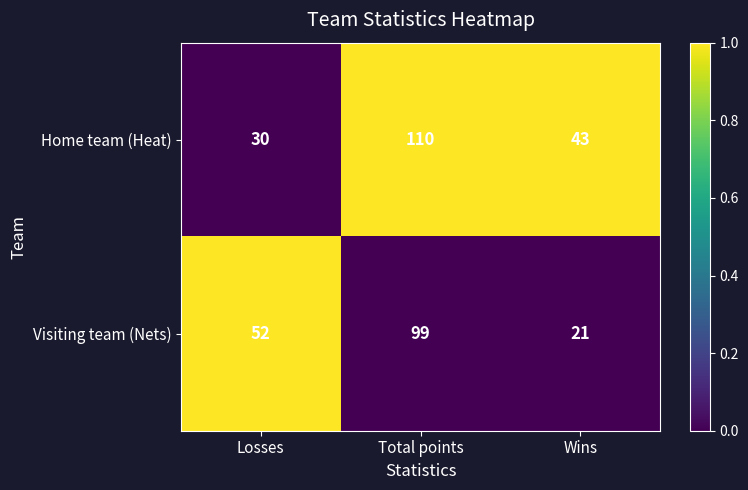

Reading left to right, transcribe all the data shown in this chart.

Home team (Heat): Losses=30	Total points=110	Wins=43
Visiting team (Nets): Losses=52	Total points=99	Wins=21